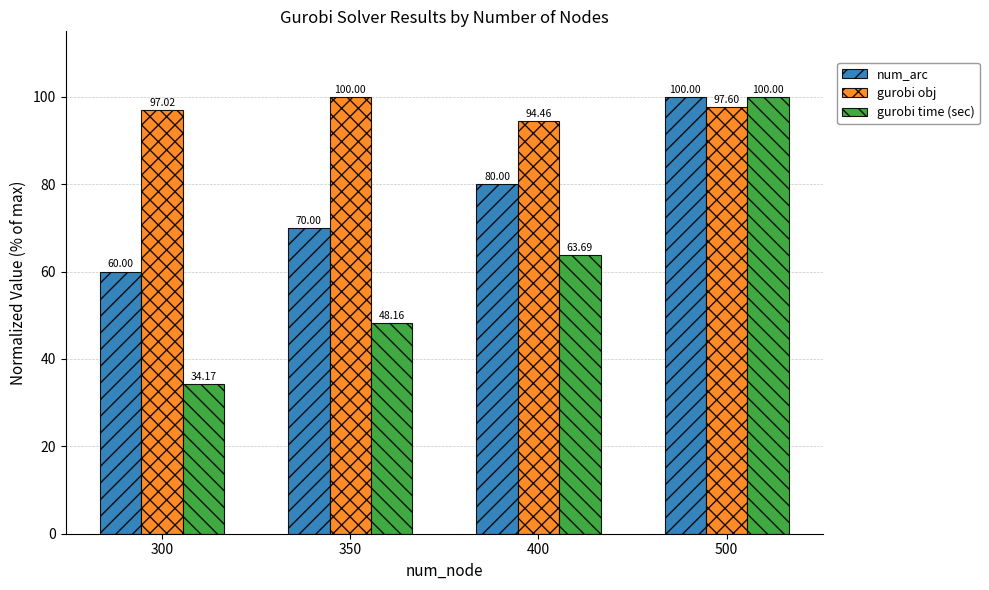

Reading right to left, what are all the values shown in this chart?

num_arc: 500=100.0	400=80.0	350=70.0	300=60.0
gurobi obj: 500=97.6	400=94.5	350=100.0	300=97.0
gurobi time (sec): 500=100.0	400=63.7	350=48.2	300=34.2